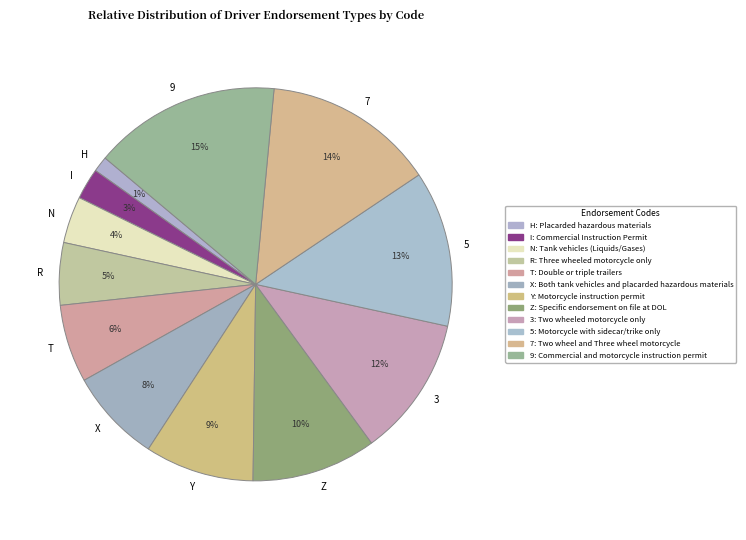

To the nearest percent, what is the average slice percentage?

8%